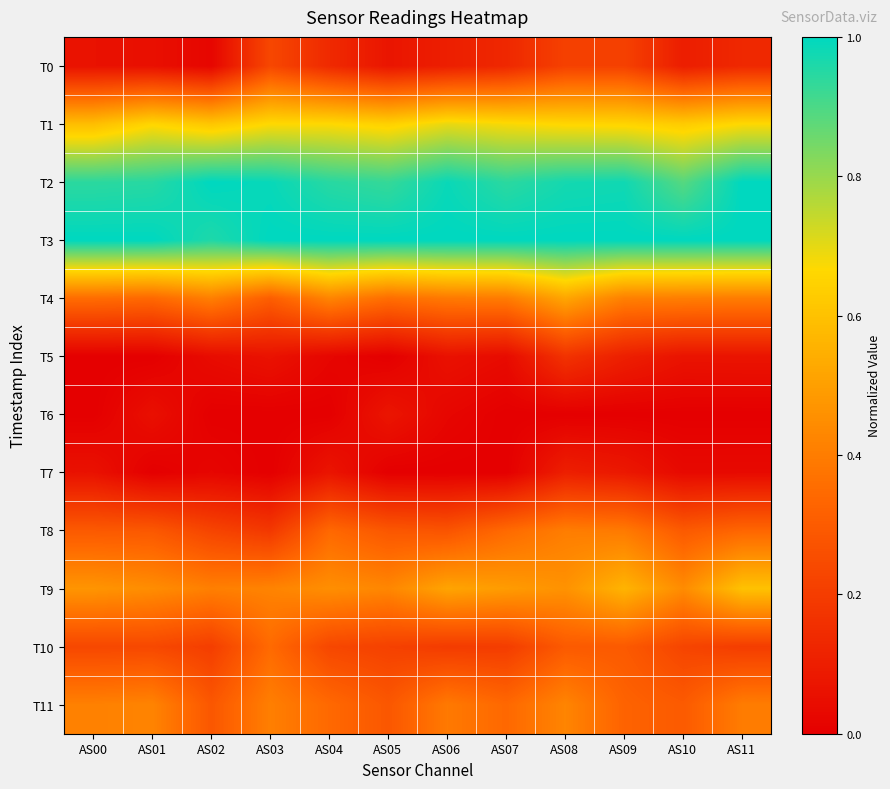

Which series has the largest total across all categories?

T3